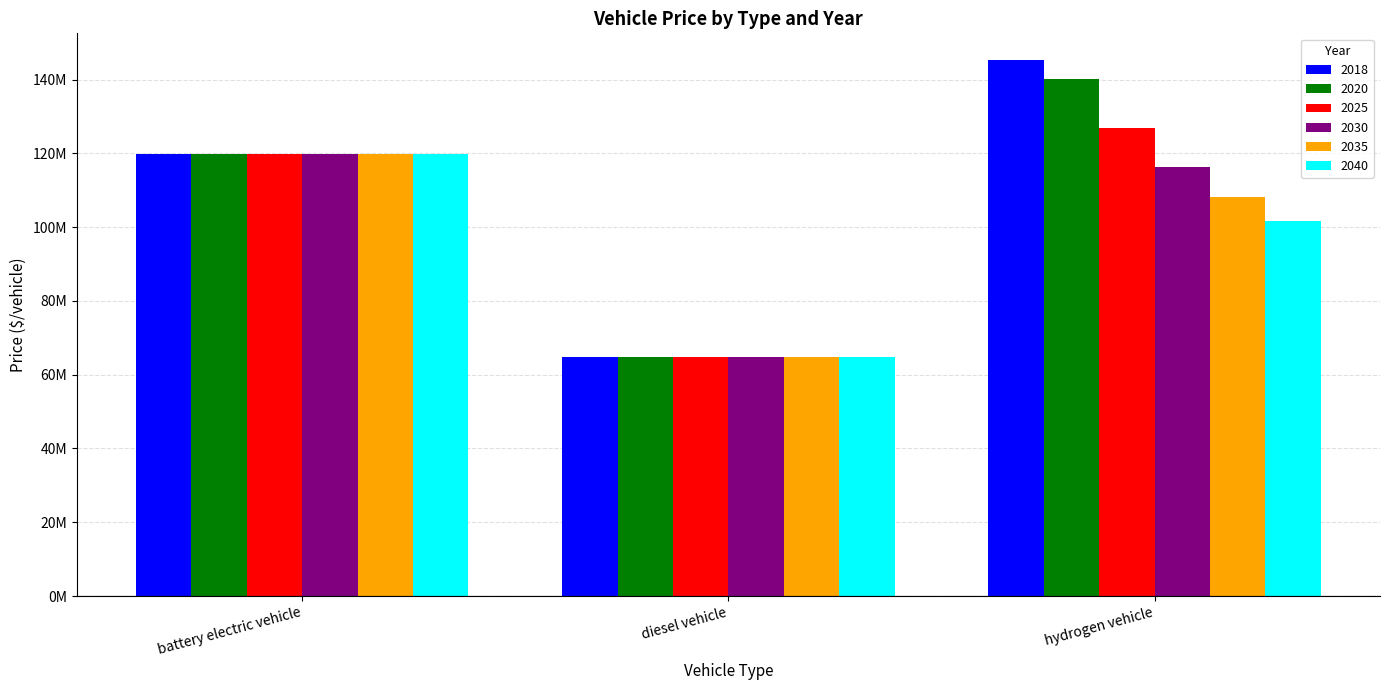

What are all the series names shown in the legend?

2018, 2020, 2025, 2030, 2035, 2040